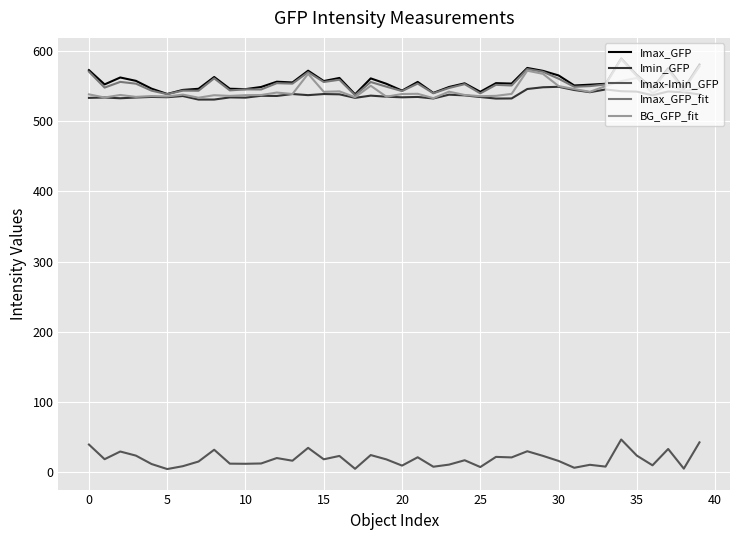

True or false: Imax-Imin_GFP and Imin_GFP cross at least once.

False